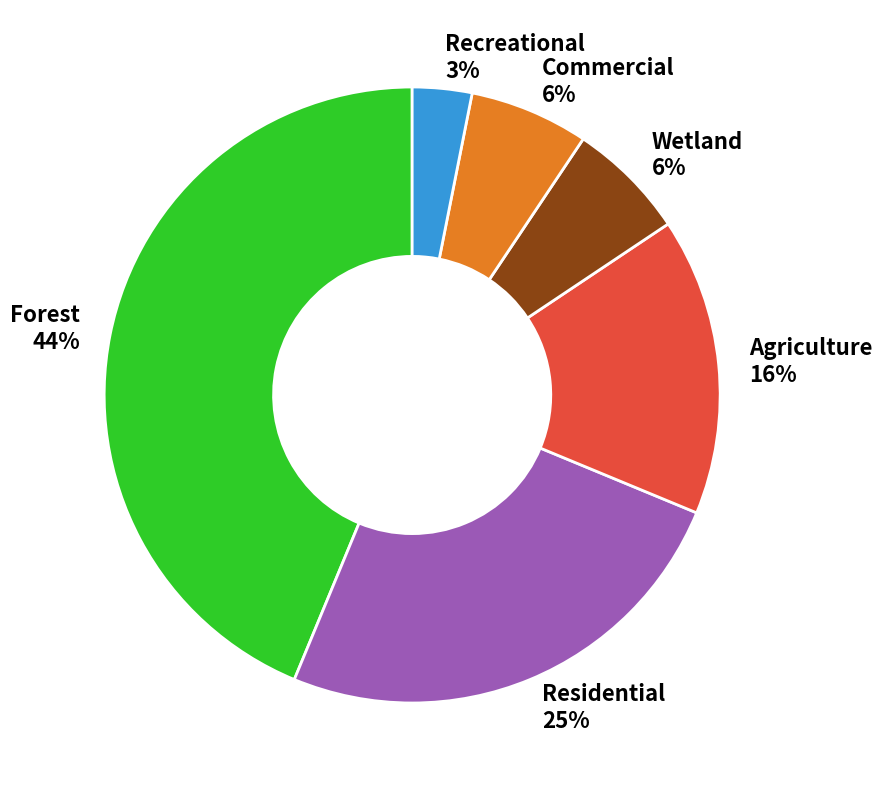

Which has a higher value, Agriculture or Wetland?

Agriculture